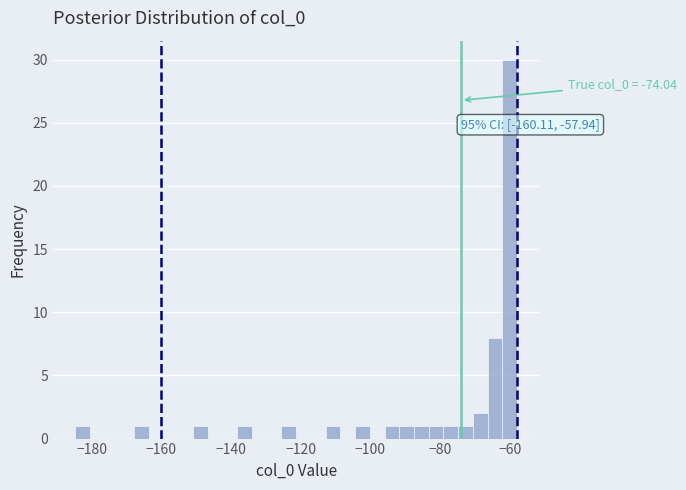

Around what value on the x-axis is the tallest bar? Give the approximate position of its centre, as read against the axis.

-60